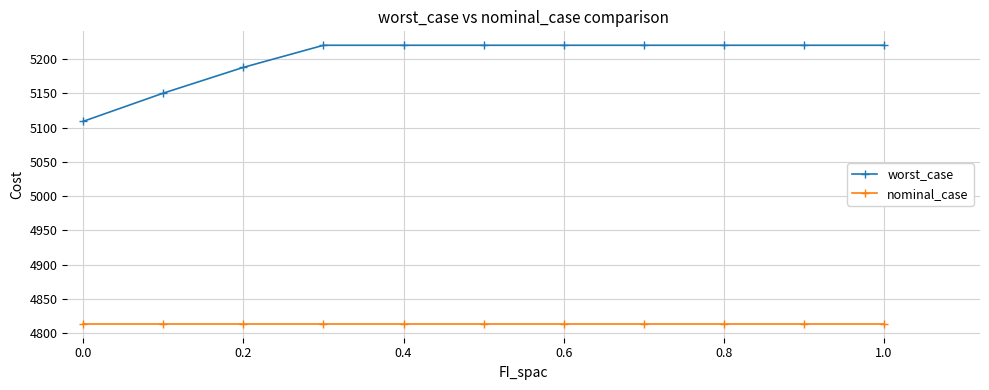

True or false: nominal_case and worst_case intersect in this chart.

False